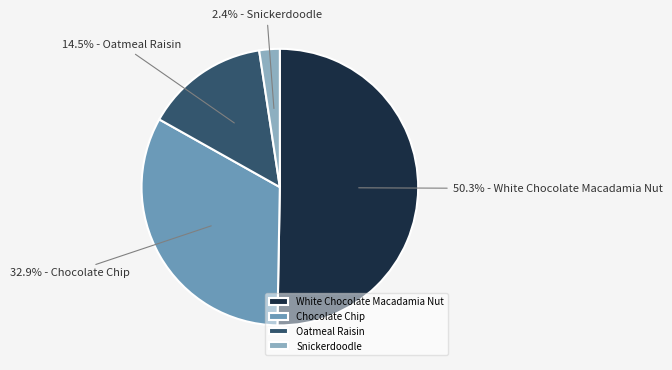

Is it true that Oatmeal Raisin is 31% of the pie?

False